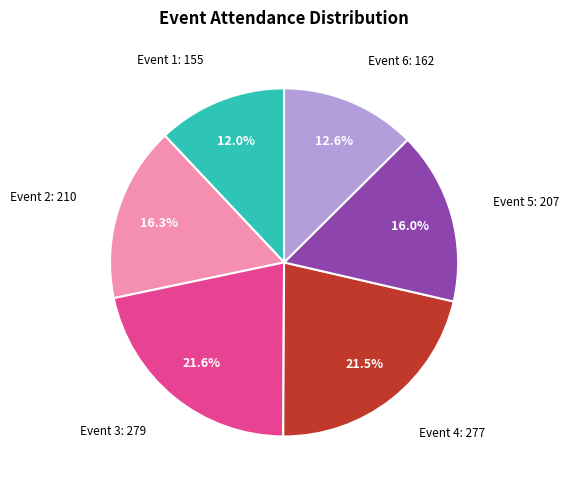

Is there a majority slice in this chart?

No